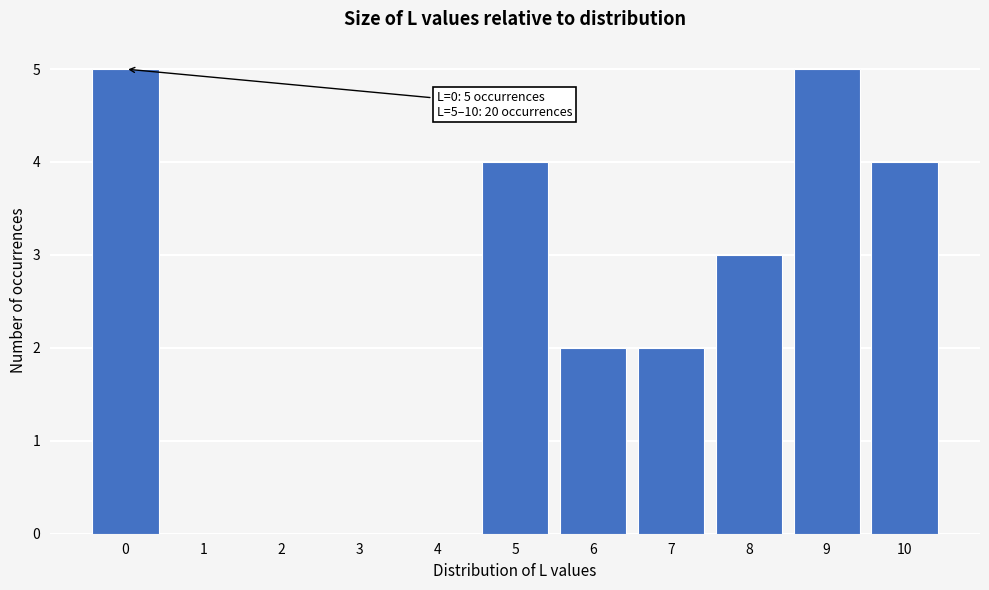

Reading left to right, extract all data points from this chart.

0=5	1=0	2=0	3=0	4=0	5=4	6=2	7=2	8=3	9=5	10=4